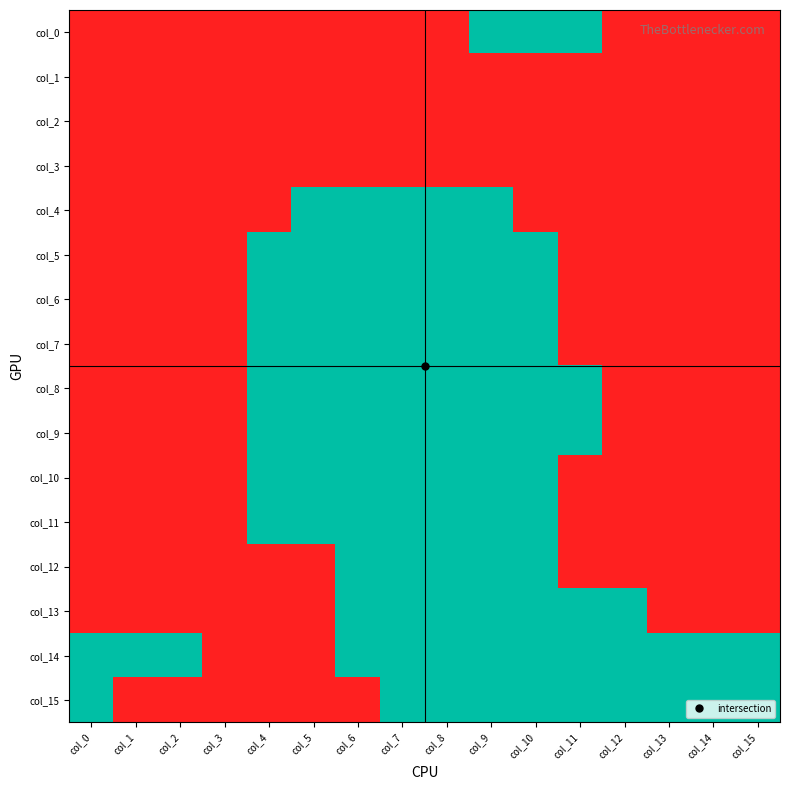

Reading left to right, transcribe all the data shown in this chart.

col_0: col_0=0	col_1=0	col_2=0	col_3=0	col_4=0	col_5=0	col_6=0	col_7=0	col_8=0	col_9=1	col_10=1	col_11=1	col_12=0	col_13=0	col_14=0	col_15=0
col_1: col_0=0	col_1=0	col_2=0	col_3=0	col_4=0	col_5=0	col_6=0	col_7=0	col_8=0	col_9=0	col_10=0	col_11=0	col_12=0	col_13=0	col_14=0	col_15=0
col_2: col_0=0	col_1=0	col_2=0	col_3=0	col_4=0	col_5=0	col_6=0	col_7=0	col_8=0	col_9=0	col_10=0	col_11=0	col_12=0	col_13=0	col_14=0	col_15=0
col_3: col_0=0	col_1=0	col_2=0	col_3=0	col_4=0	col_5=0	col_6=0	col_7=0	col_8=0	col_9=0	col_10=0	col_11=0	col_12=0	col_13=0	col_14=0	col_15=0
col_4: col_0=0	col_1=0	col_2=0	col_3=0	col_4=0	col_5=1	col_6=1	col_7=1	col_8=1	col_9=1	col_10=0	col_11=0	col_12=0	col_13=0	col_14=0	col_15=0
col_5: col_0=0	col_1=0	col_2=0	col_3=0	col_4=1	col_5=1	col_6=1	col_7=1	col_8=1	col_9=1	col_10=1	col_11=0	col_12=0	col_13=0	col_14=0	col_15=0
col_6: col_0=0	col_1=0	col_2=0	col_3=0	col_4=1	col_5=1	col_6=1	col_7=1	col_8=1	col_9=1	col_10=1	col_11=0	col_12=0	col_13=0	col_14=0	col_15=0
col_7: col_0=0	col_1=0	col_2=0	col_3=0	col_4=1	col_5=1	col_6=1	col_7=1	col_8=1	col_9=1	col_10=1	col_11=0	col_12=0	col_13=0	col_14=0	col_15=0
col_8: col_0=0	col_1=0	col_2=0	col_3=0	col_4=1	col_5=1	col_6=1	col_7=1	col_8=1	col_9=1	col_10=1	col_11=1	col_12=0	col_13=0	col_14=0	col_15=0
col_9: col_0=0	col_1=0	col_2=0	col_3=0	col_4=1	col_5=1	col_6=1	col_7=1	col_8=1	col_9=1	col_10=1	col_11=1	col_12=0	col_13=0	col_14=0	col_15=0
col_10: col_0=0	col_1=0	col_2=0	col_3=0	col_4=1	col_5=1	col_6=1	col_7=1	col_8=1	col_9=1	col_10=1	col_11=0	col_12=0	col_13=0	col_14=0	col_15=0
col_11: col_0=0	col_1=0	col_2=0	col_3=0	col_4=1	col_5=1	col_6=1	col_7=1	col_8=1	col_9=1	col_10=1	col_11=0	col_12=0	col_13=0	col_14=0	col_15=0
col_12: col_0=0	col_1=0	col_2=0	col_3=0	col_4=0	col_5=0	col_6=1	col_7=1	col_8=1	col_9=1	col_10=1	col_11=0	col_12=0	col_13=0	col_14=0	col_15=0
col_13: col_0=0	col_1=0	col_2=0	col_3=0	col_4=0	col_5=0	col_6=1	col_7=1	col_8=1	col_9=1	col_10=1	col_11=1	col_12=1	col_13=0	col_14=0	col_15=0
col_14: col_0=1	col_1=1	col_2=1	col_3=0	col_4=0	col_5=0	col_6=1	col_7=1	col_8=1	col_9=1	col_10=1	col_11=1	col_12=1	col_13=1	col_14=1	col_15=1
col_15: col_0=1	col_1=0	col_2=0	col_3=0	col_4=0	col_5=0	col_6=0	col_7=1	col_8=1	col_9=1	col_10=1	col_11=1	col_12=1	col_13=1	col_14=1	col_15=1